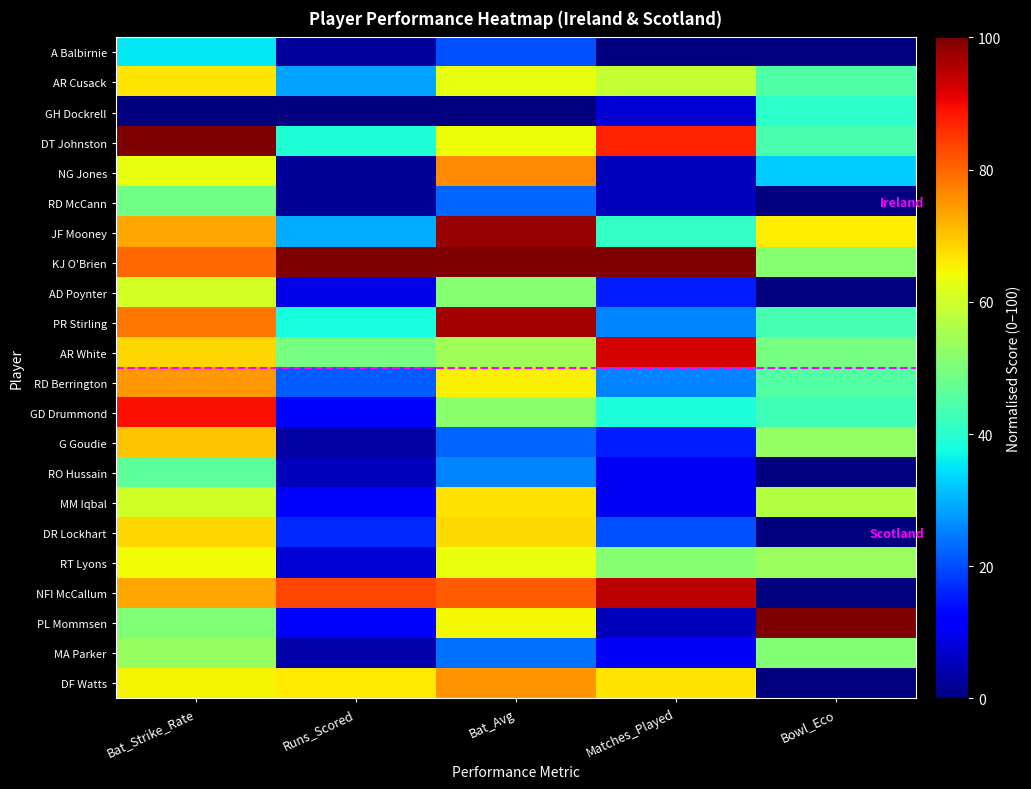

At which category does the chart reach its peak across all series?

Bat_Strike_Rate